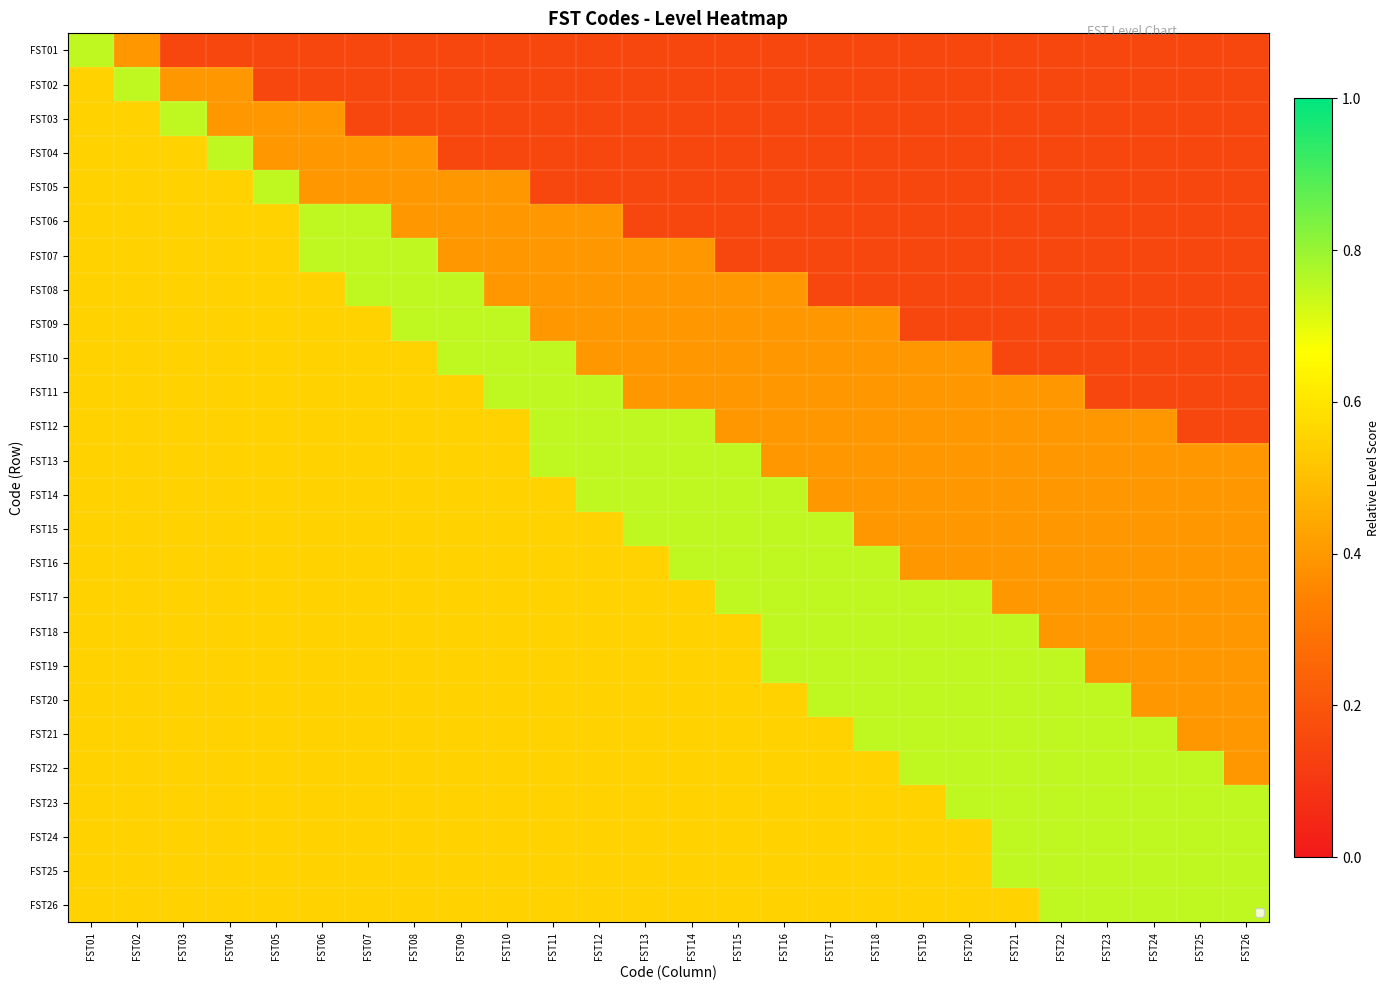

What is the spread (max minus min) of values at FST17?

0.6